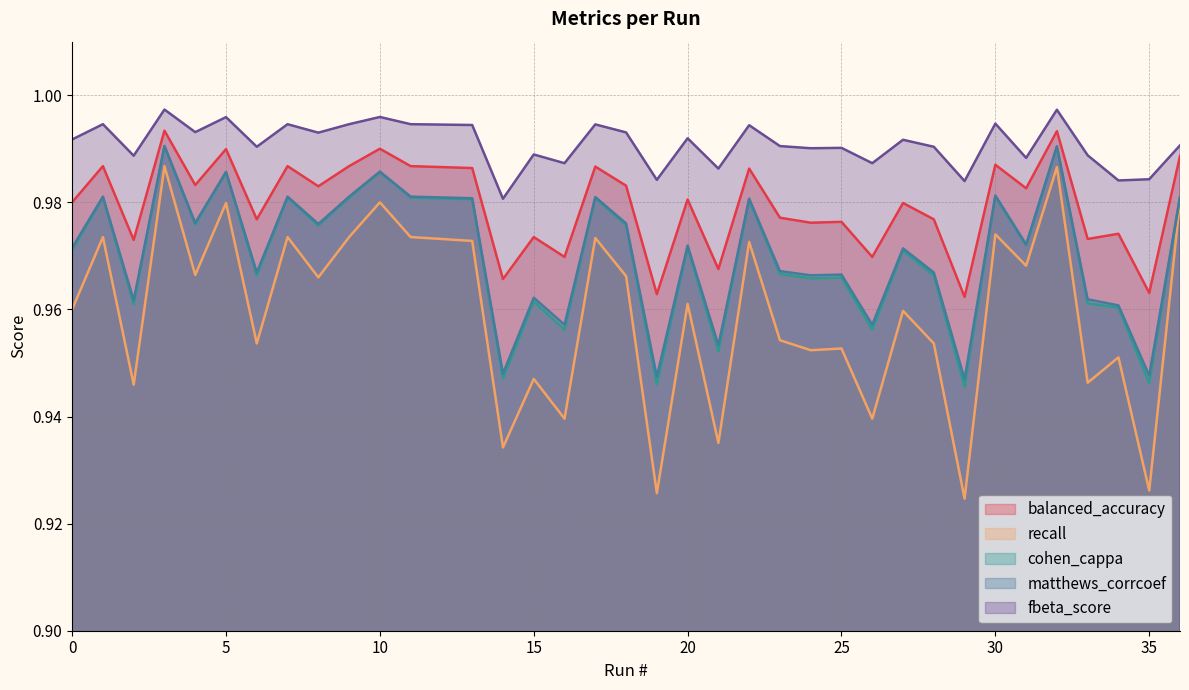

How many lines are shown in the chart?

5